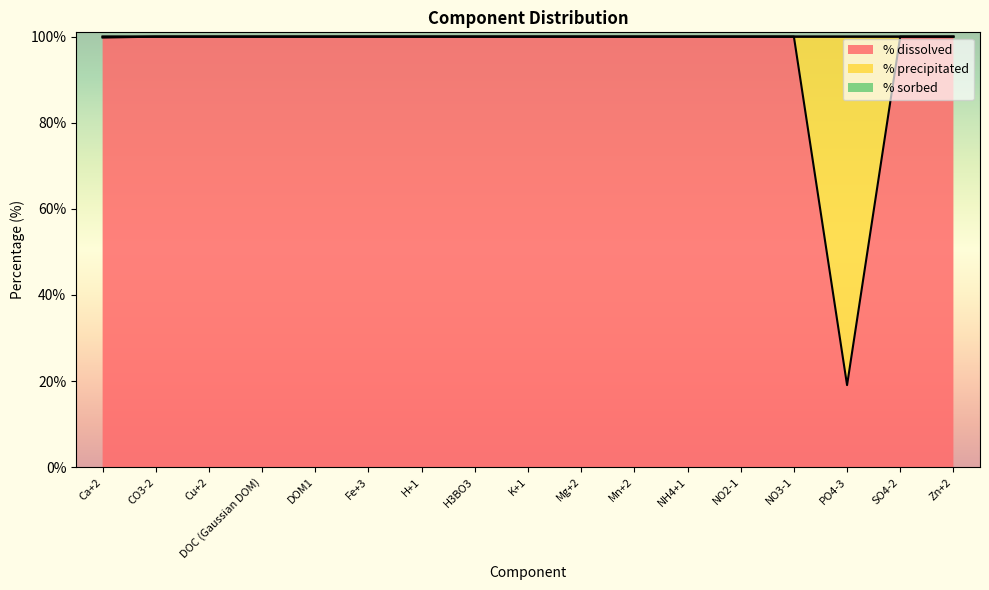

Does the chart display data point markers on the line(s)?

No